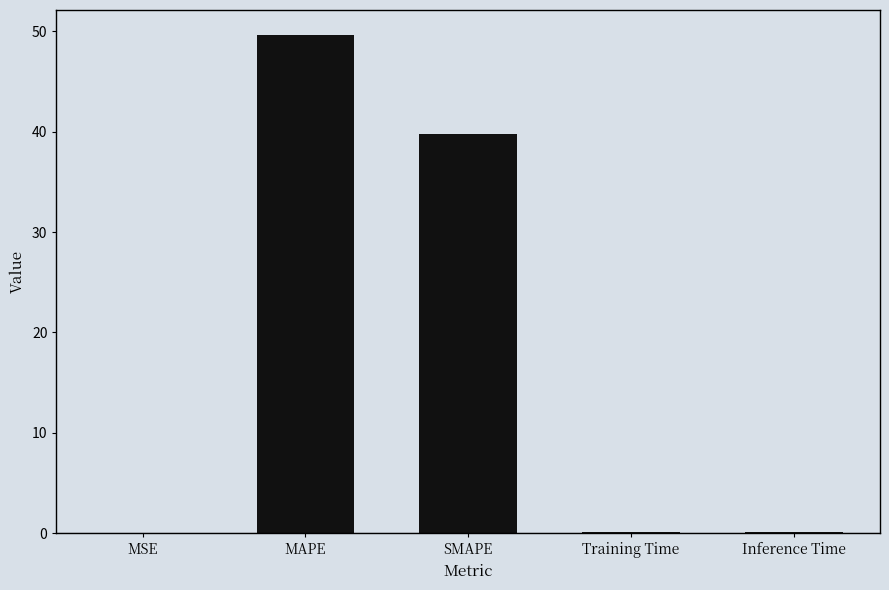

Is it true that the value at MAPE is 71.9?

False